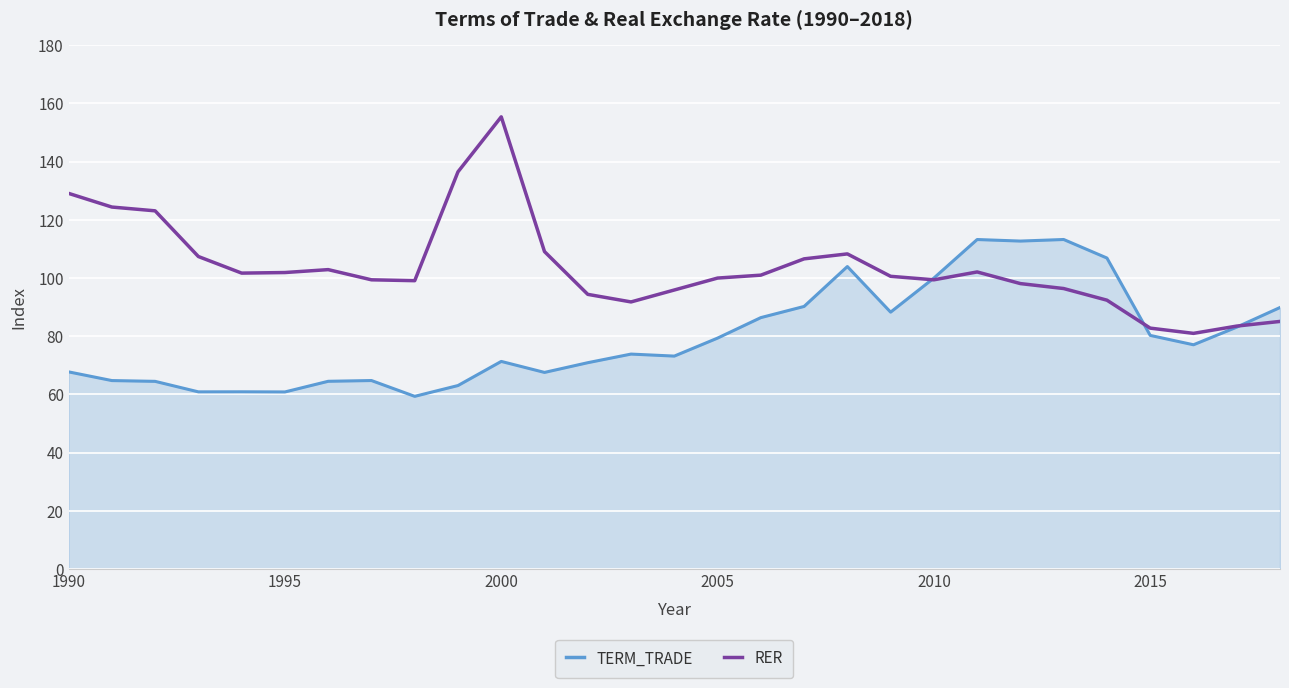

Rank the series by their maximum value, from highest to lowest.

RER, TERM_TRADE